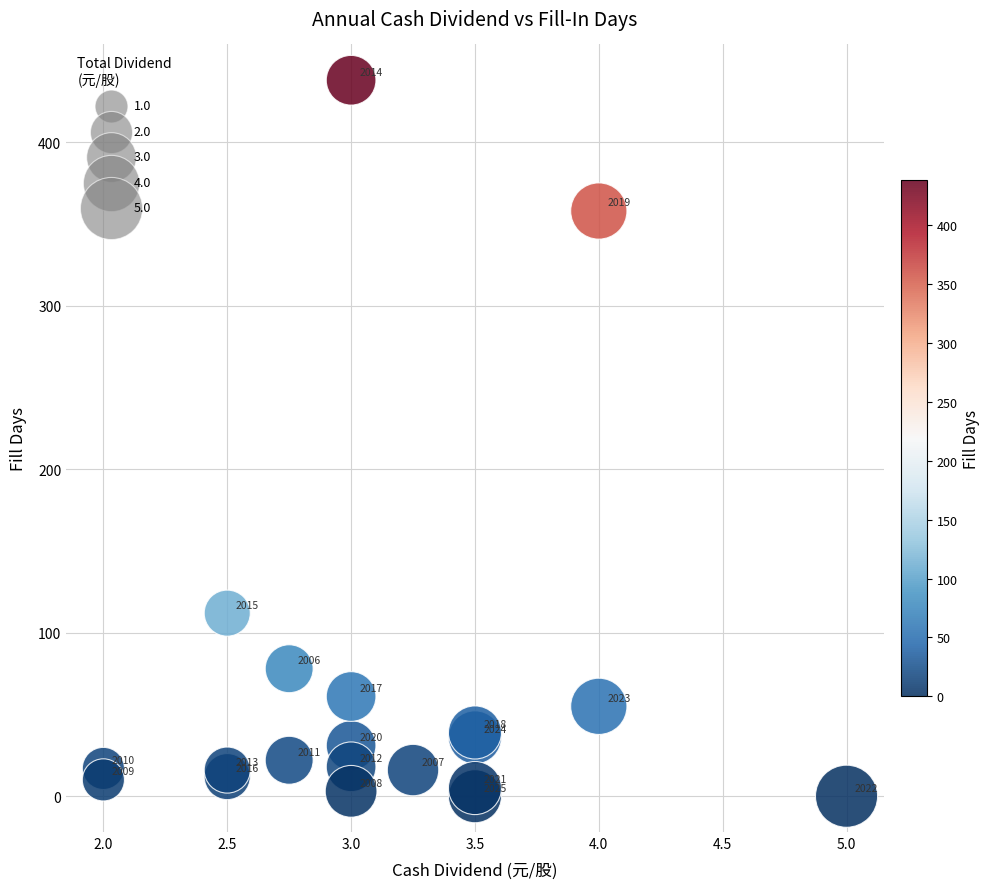

What Y value in the scatter plot is closest to 219?

112